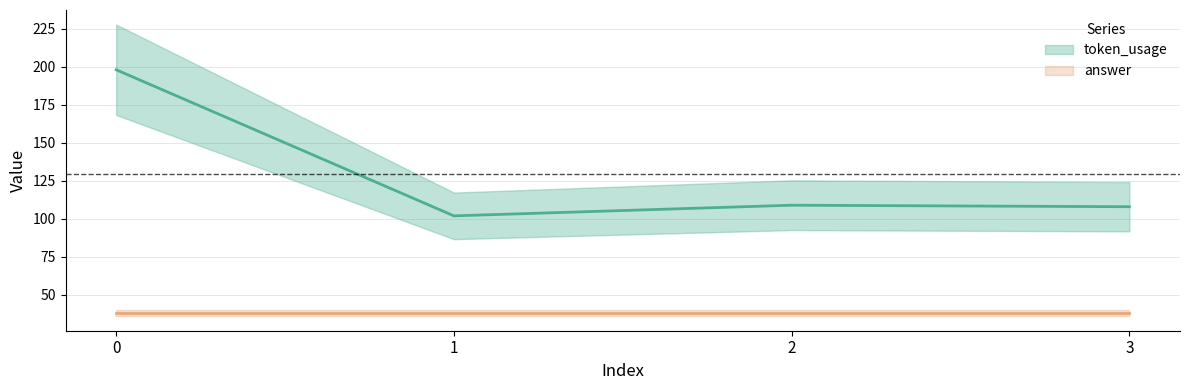

What is the ratio of the value at 0 to the value at 3?

1.8